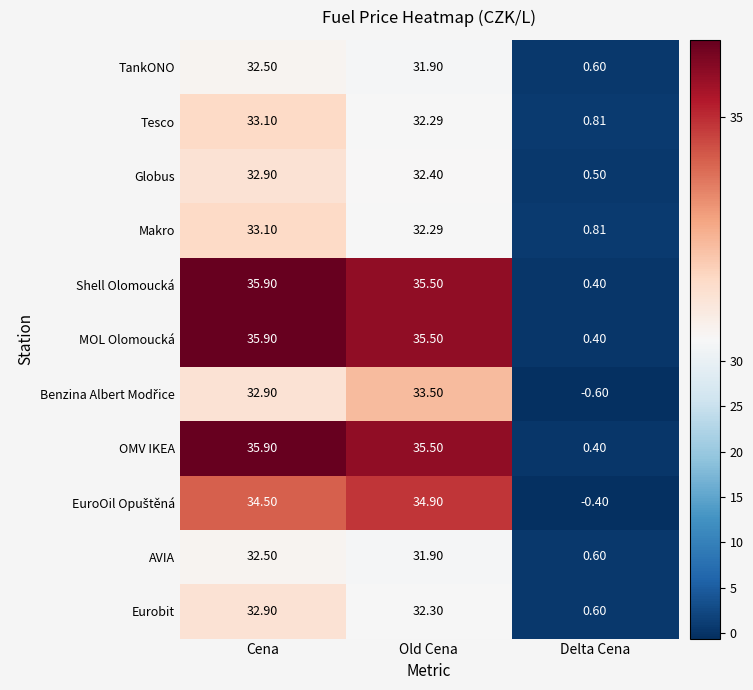

At which label is Makro closest to 16?

Delta Cena